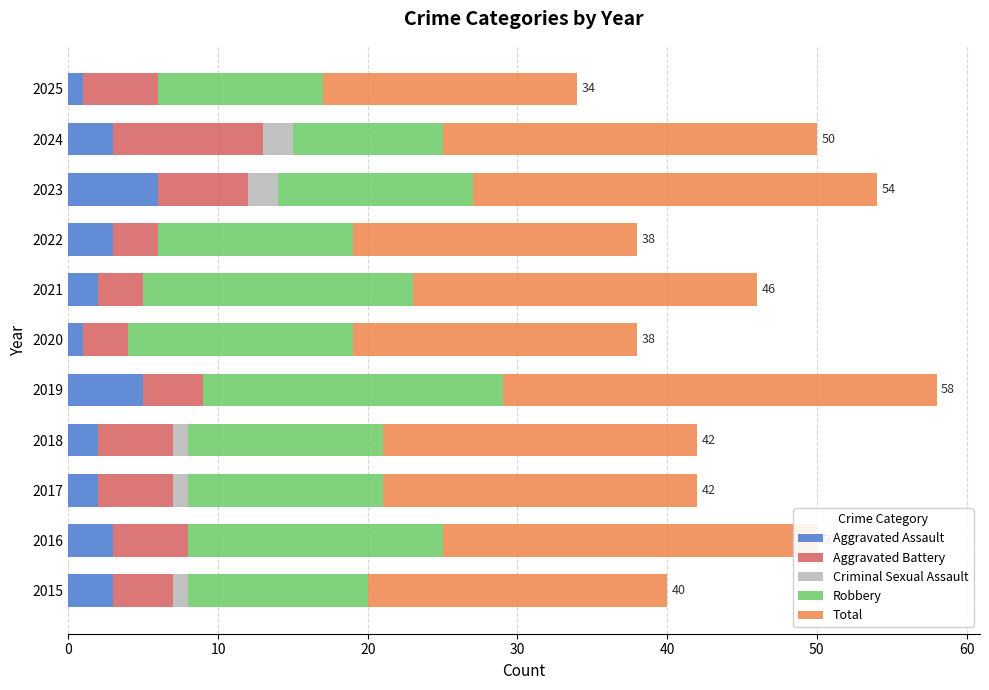

What is the total value across all series at 2023?

54